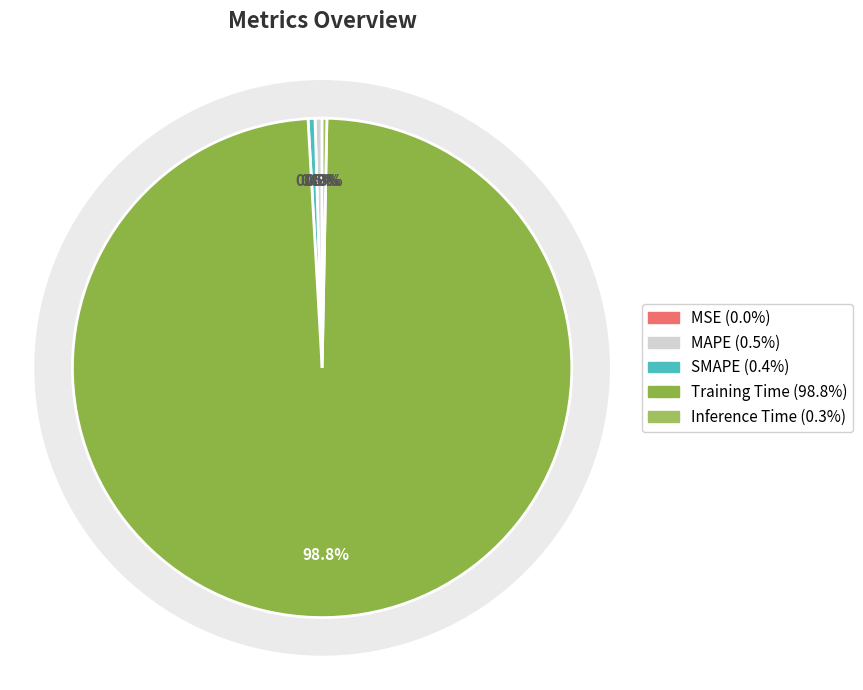

The SMAPE slice represents 0% of the pie. True or false?

True